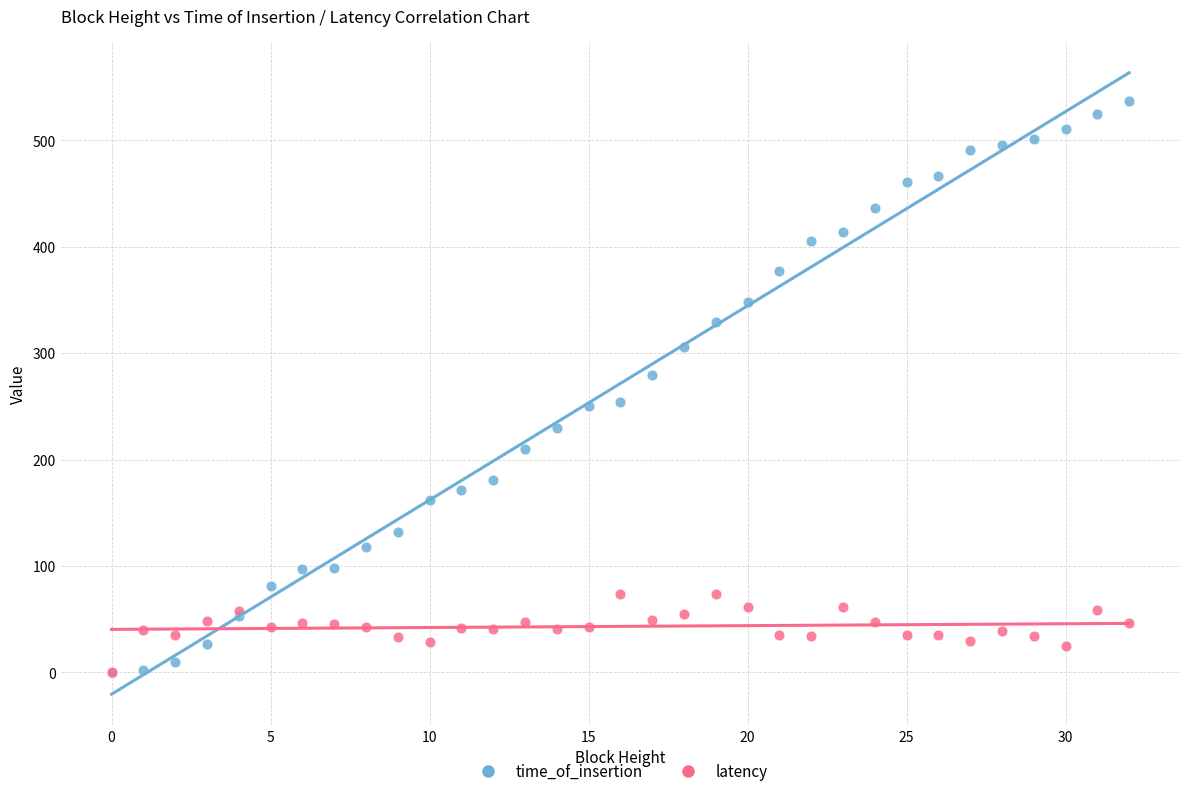

What are all the series names shown in the legend?

time_of_insertion, latency